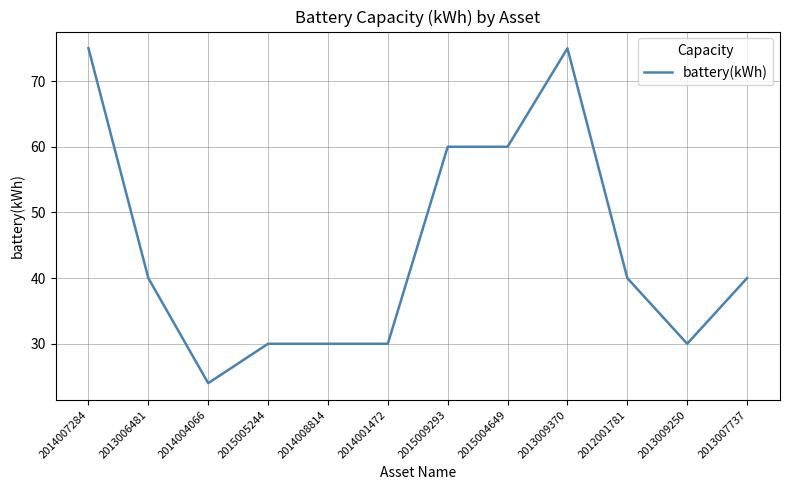

The chart shows a value of 40 at 2013007737. True or false?

True